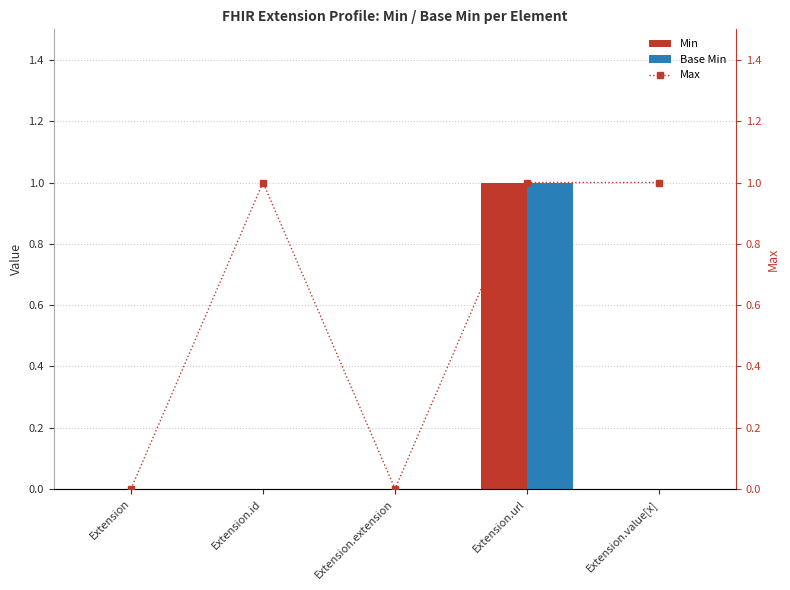

Reading left to right, list all the values displayed in this chart.

Min: Extension=0	Extension.id=0	Extension.extension=0	Extension.url=1	Extension.value[x]=0
Base Min: Extension=0	Extension.id=0	Extension.extension=0	Extension.url=1	Extension.value[x]=0
Max: Extension=0	Extension.id=1	Extension.extension=0	Extension.url=1	Extension.value[x]=1